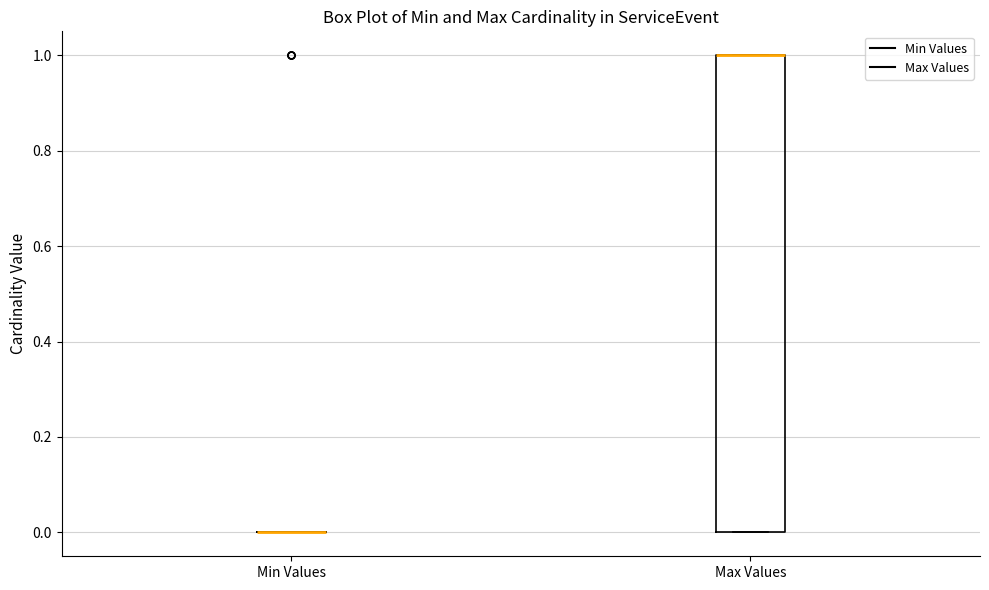

Reading left to right, read every box against the y-axis: the position of its median line, the range the box covers, and the ends of its whiskers. The values are not printed on the chart, so give them approximately, as read against the axis.

Min Values: box collapsed to a line at 0, whiskers 0 to 0
Max Values: median 1 (drawn on the box's upper edge), box 0 to 1, whiskers 0 to 1